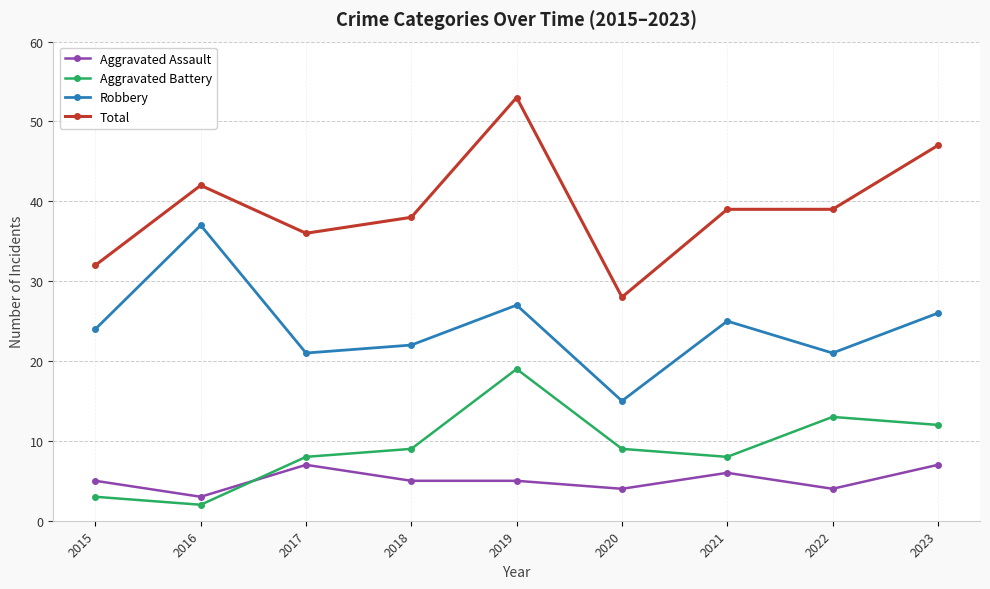

What is the difference between the Aggravated Battery values at 2022 and 2020?

4